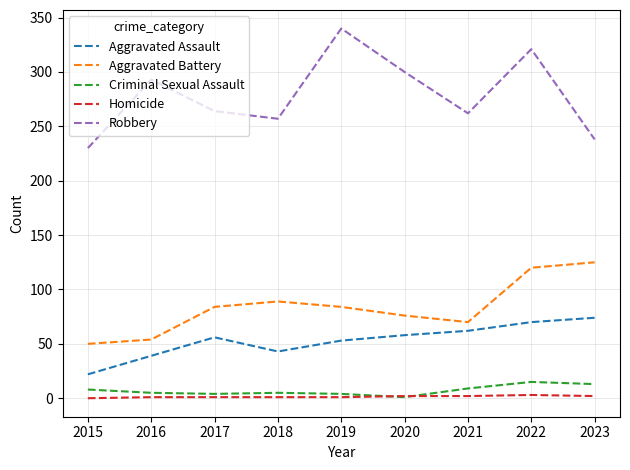

Which series has the largest total across all categories?

Robbery